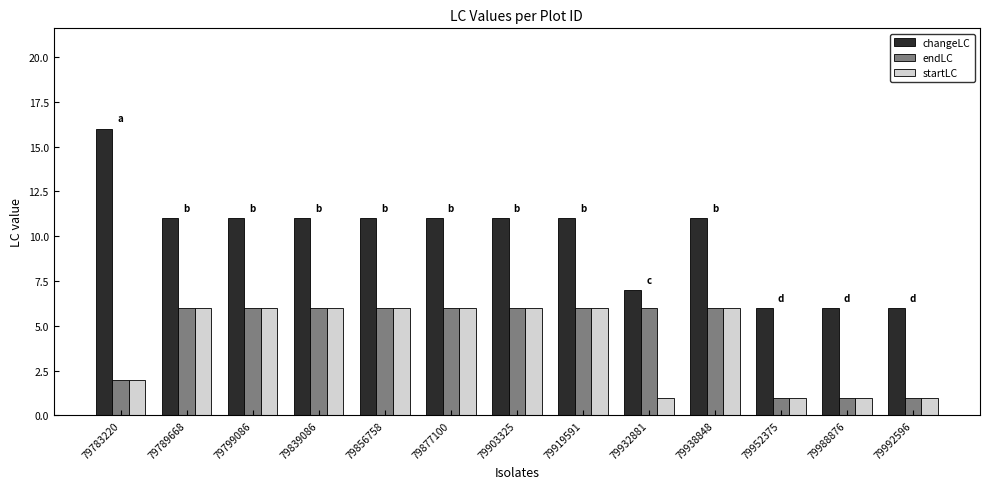

What is the difference between the highest and lowest values at 79799086?

5